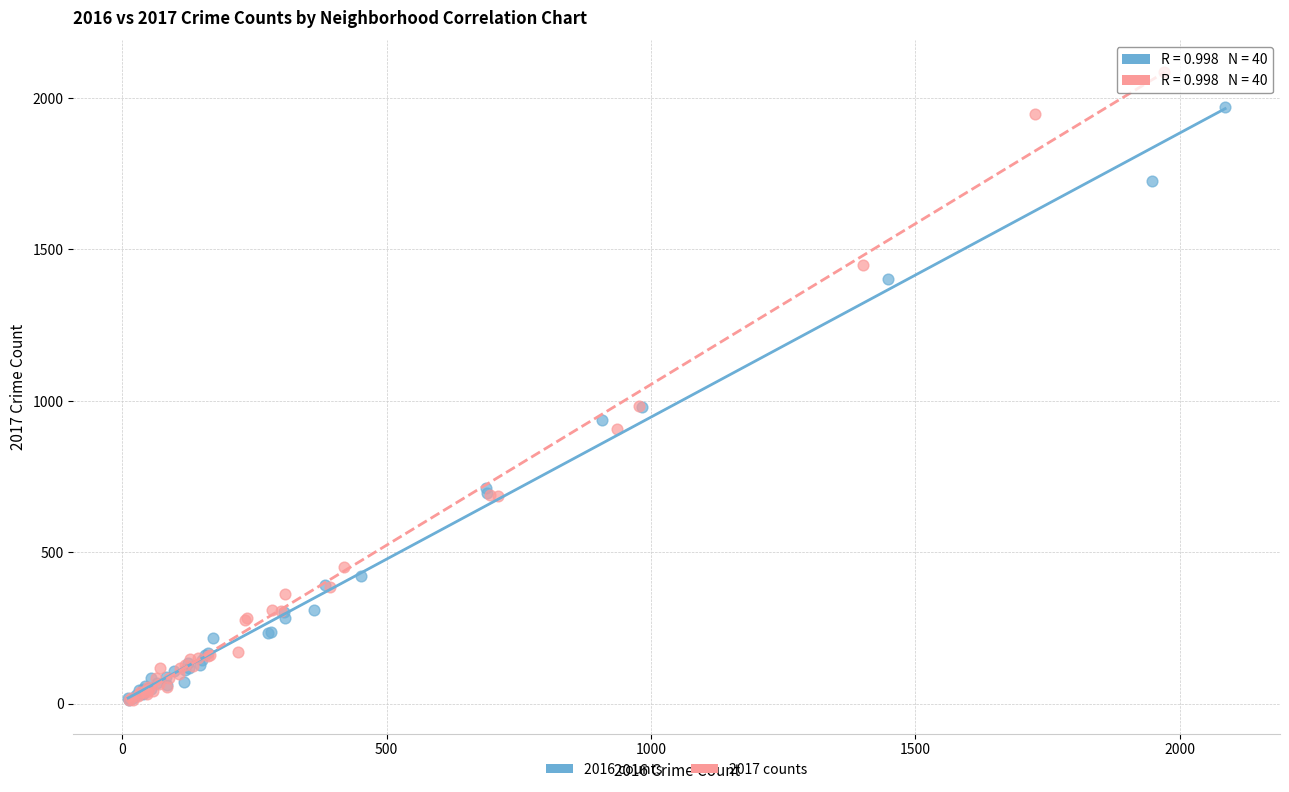

Which series has the widest spread of Y values?

2017 counts